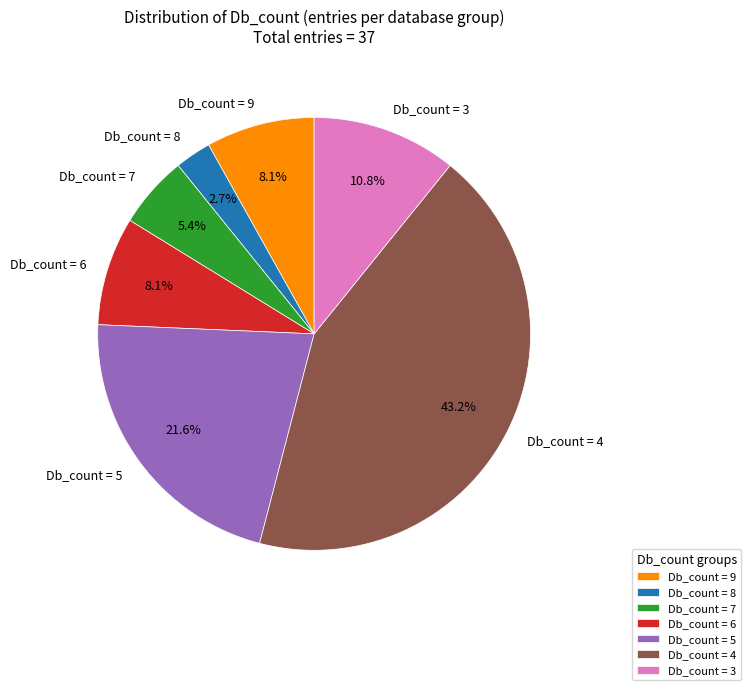

What percentage do Db_count = 7 and Db_count = 6 together represent?

13.5%